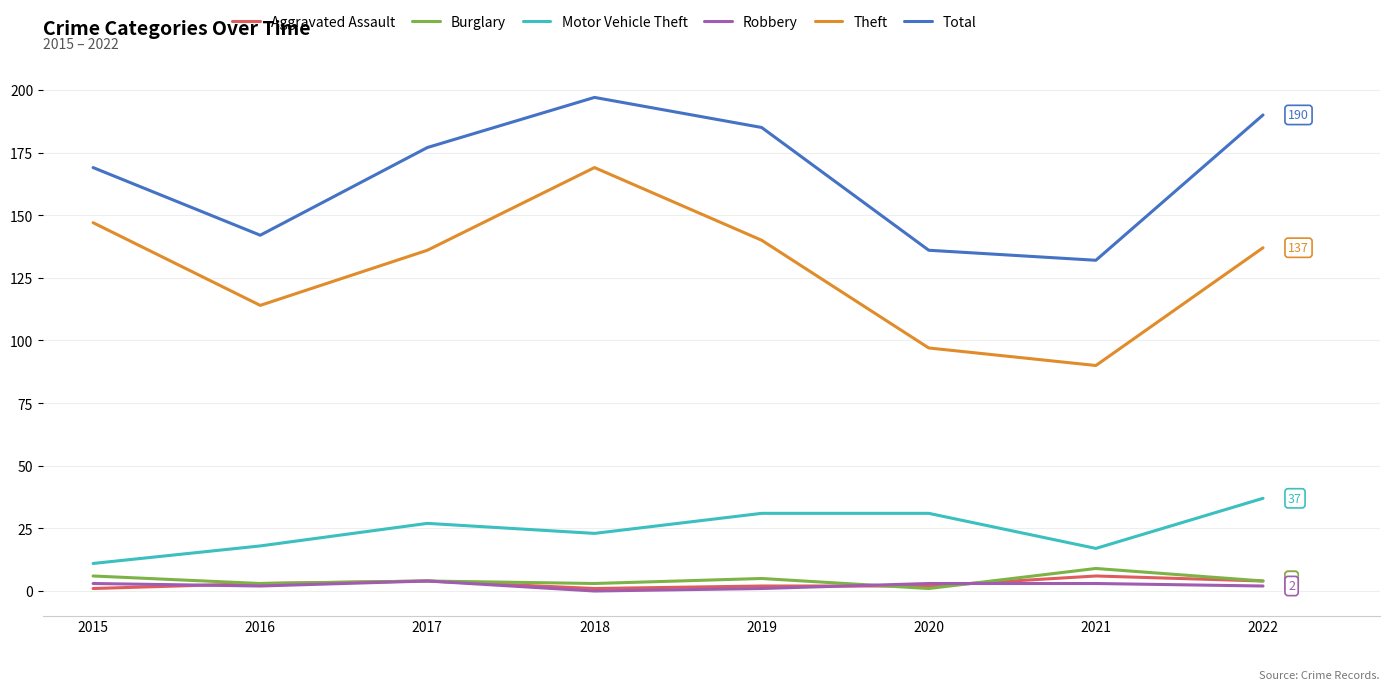

The value of Theft at 2016 is 114. True or false?

True